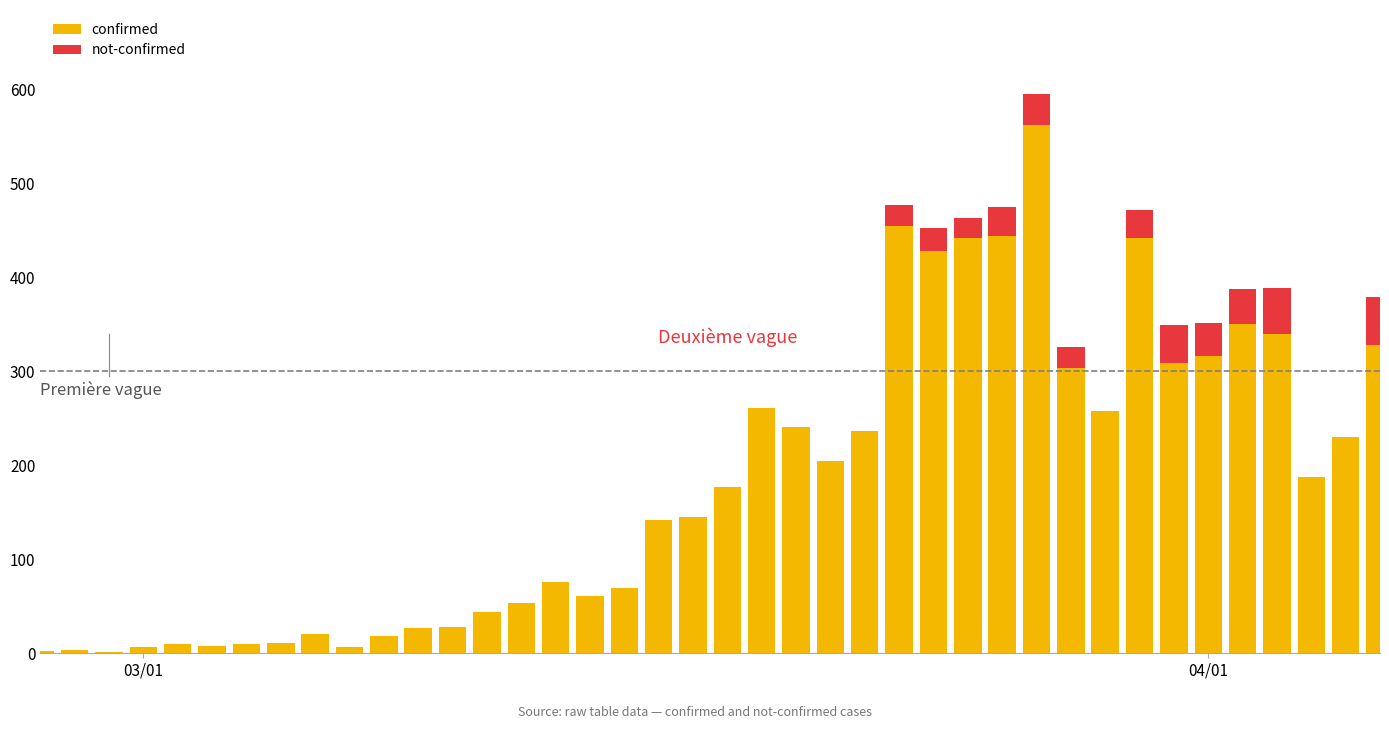

What is the sum of all confirmed values?

7257